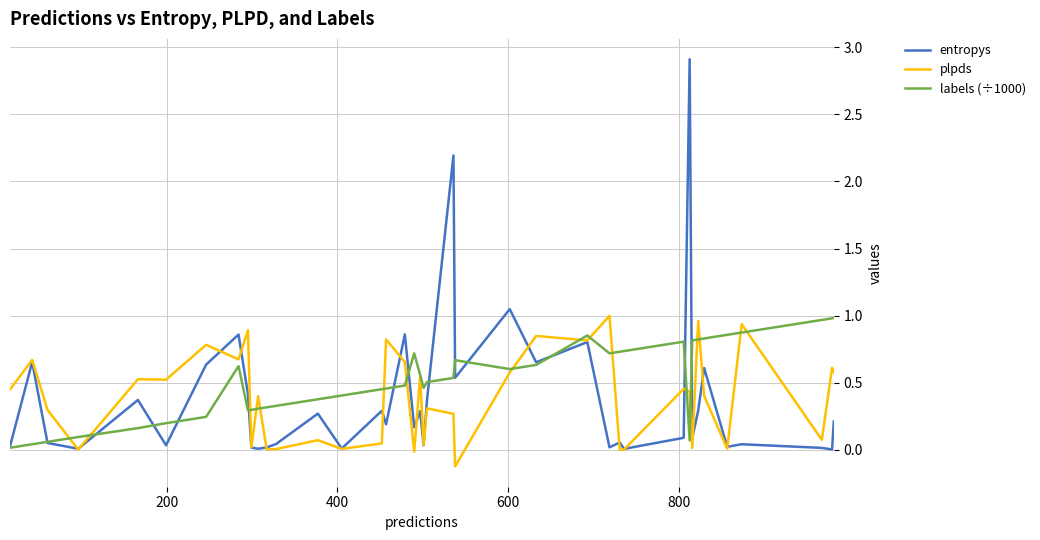

Which series has the widest spread of values?

entropys